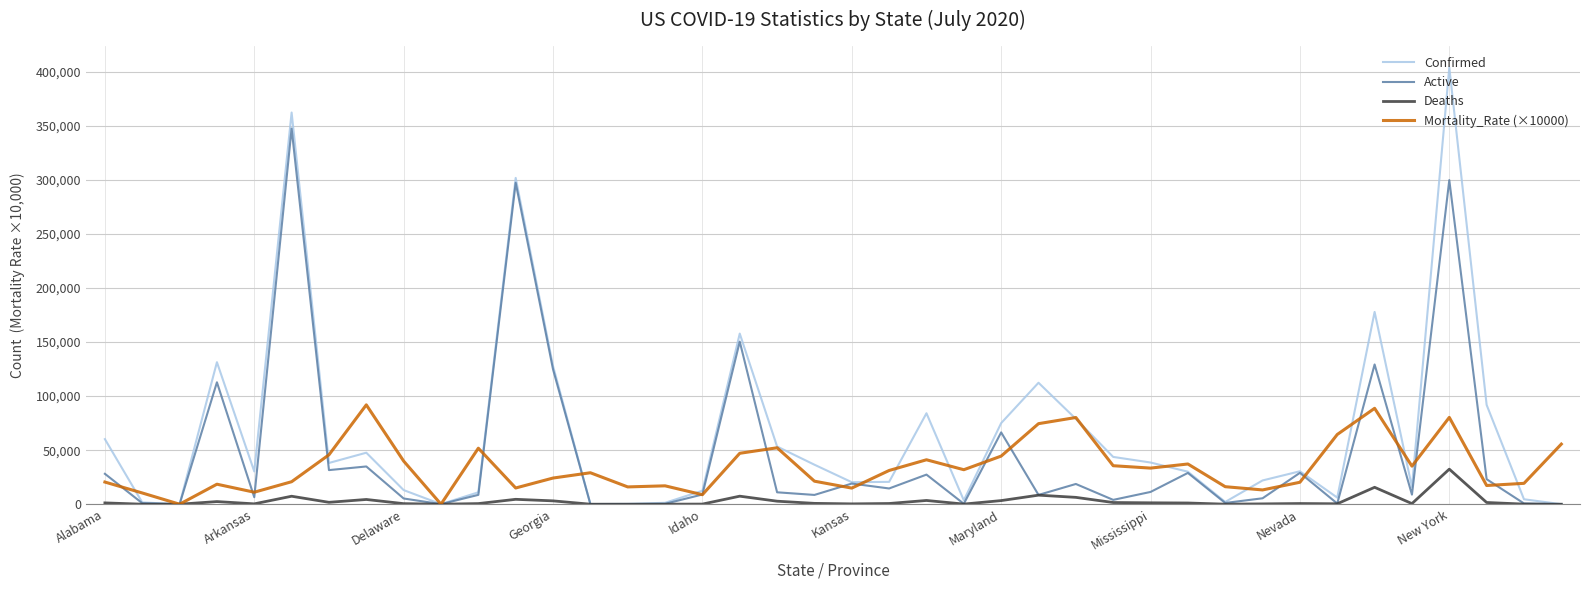

Which series has the largest total across all categories?

Confirmed